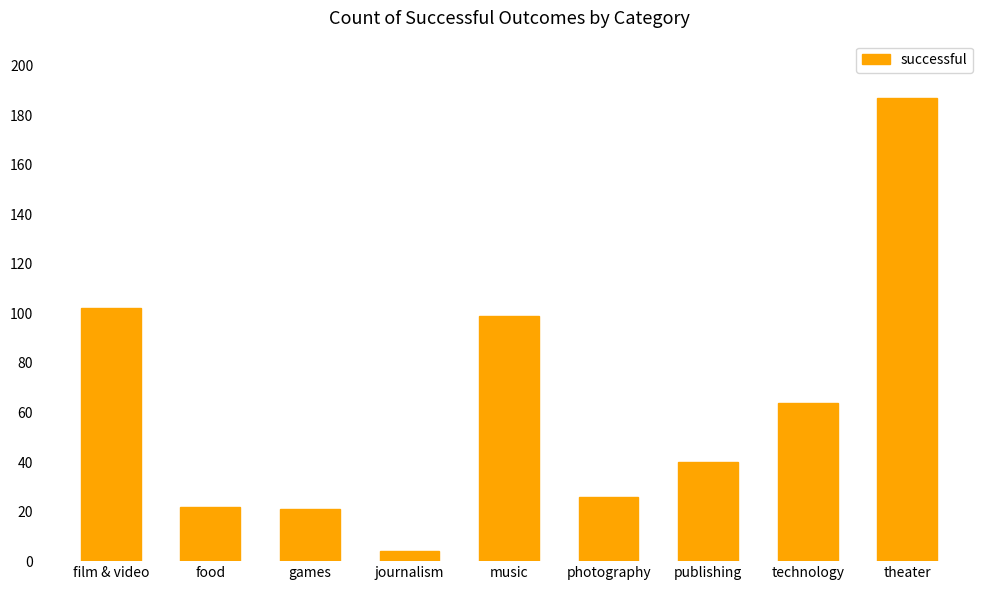

What is the label of the 4th bar from the right?

photography